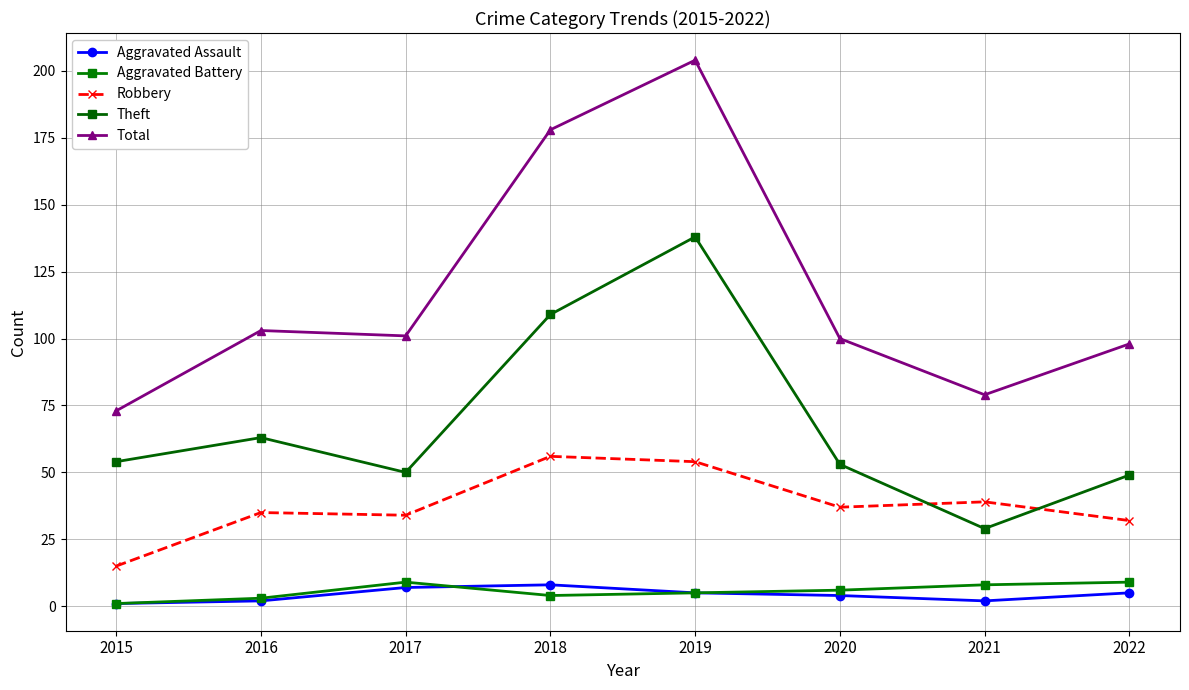

What is the sum of the Total values at 2016 and 2015?

176